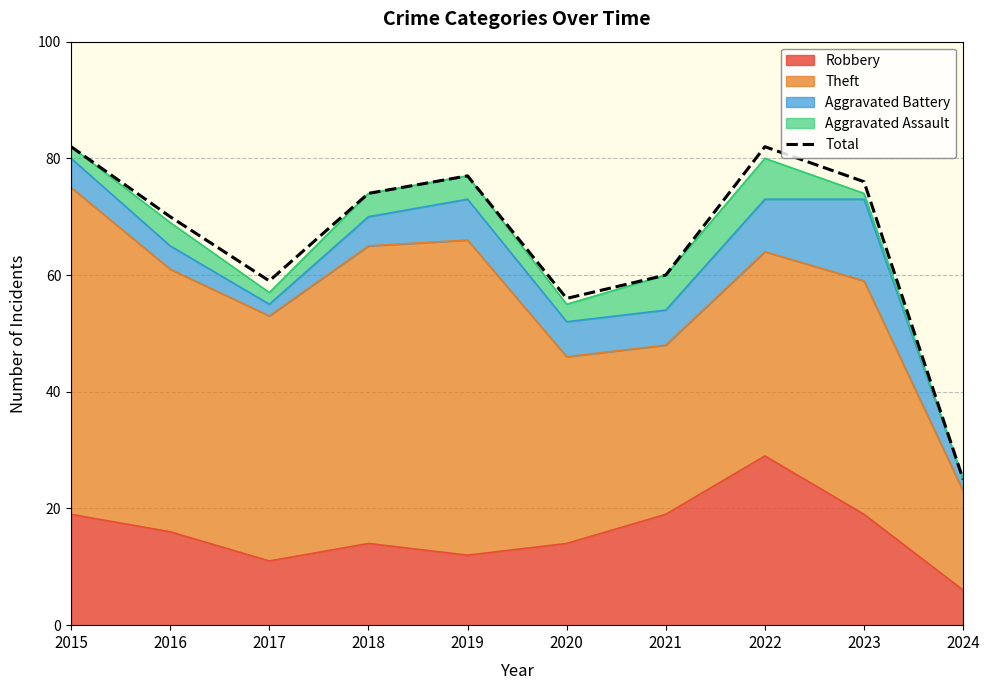

Which category has the lowest value across all series?

2024